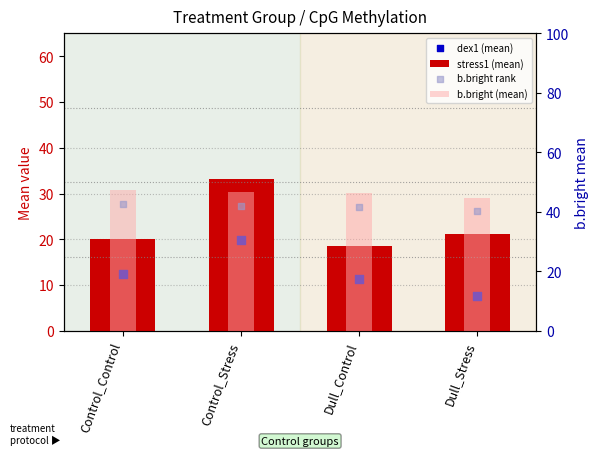

Which series reaches the minimum Y coordinate?

dex1 (mean)